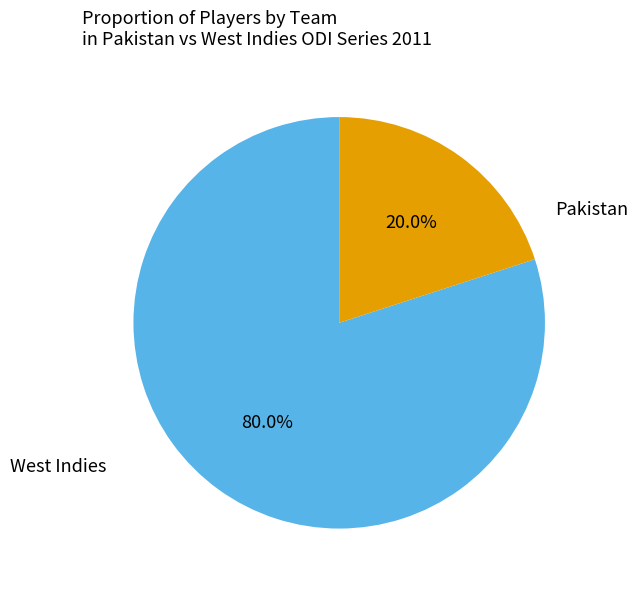

To the nearest percent, what is the difference between the West Indies and Pakistan slice percentages?

60%